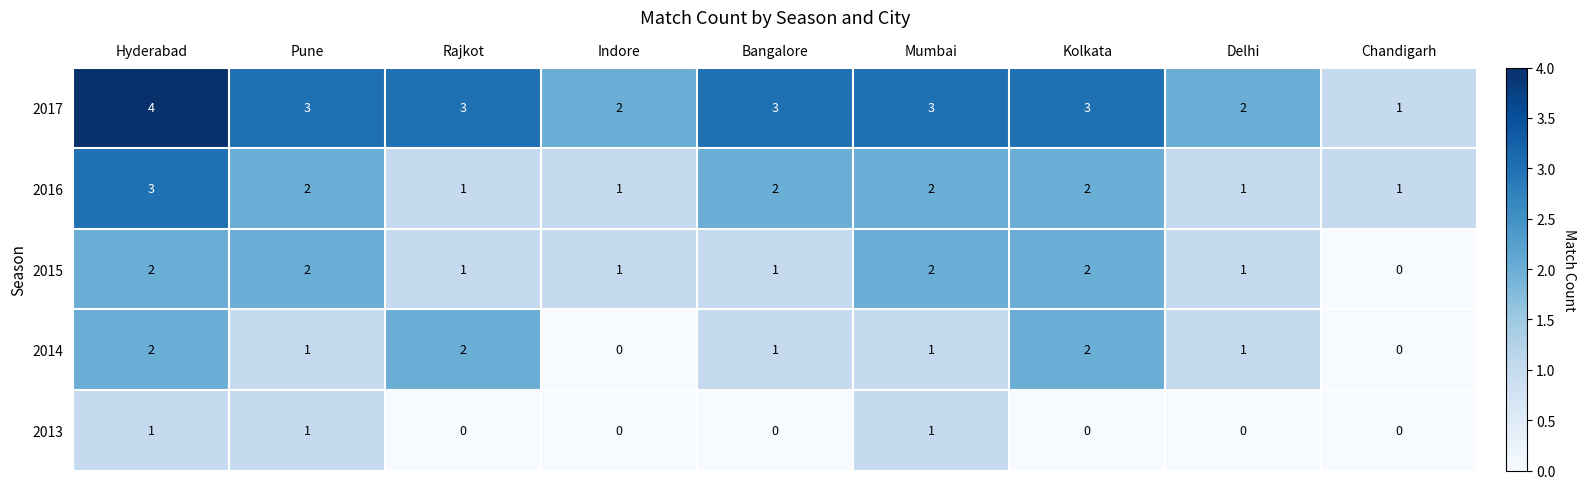

What is the sum of the 2017 values at Bangalore and Delhi?

5